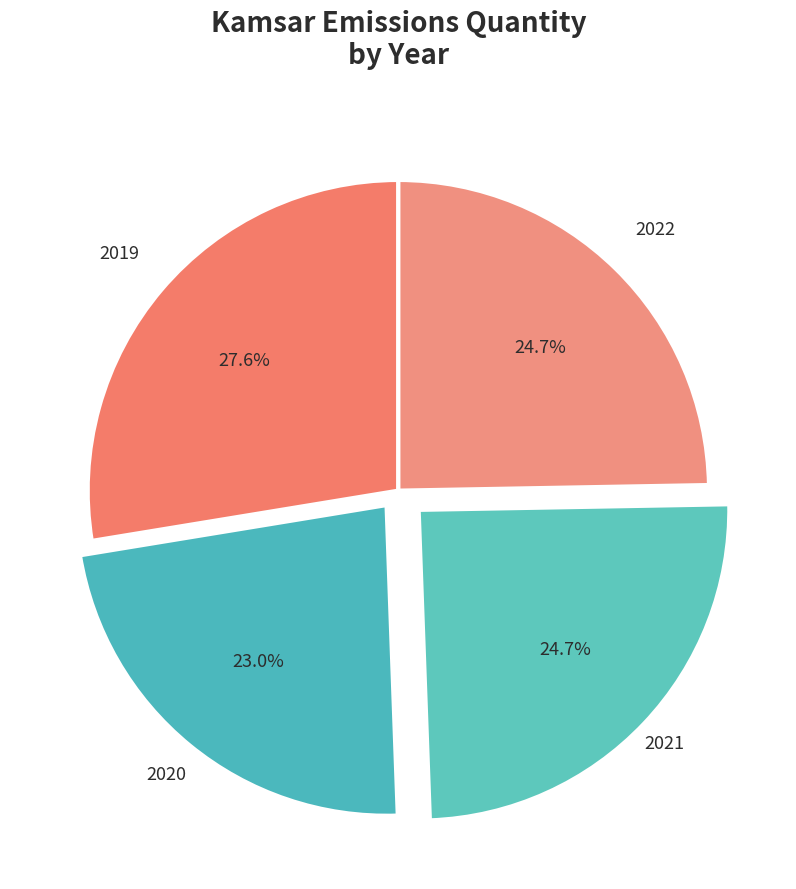

Combined, what portion of the pie is 2019 and 2020?

50.6%